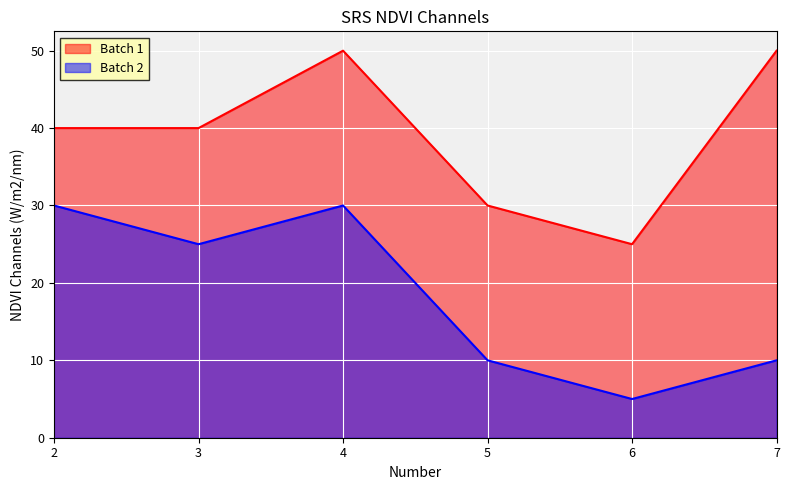

What is the difference between the maximum and minimum values in the Batch 1 series?

25